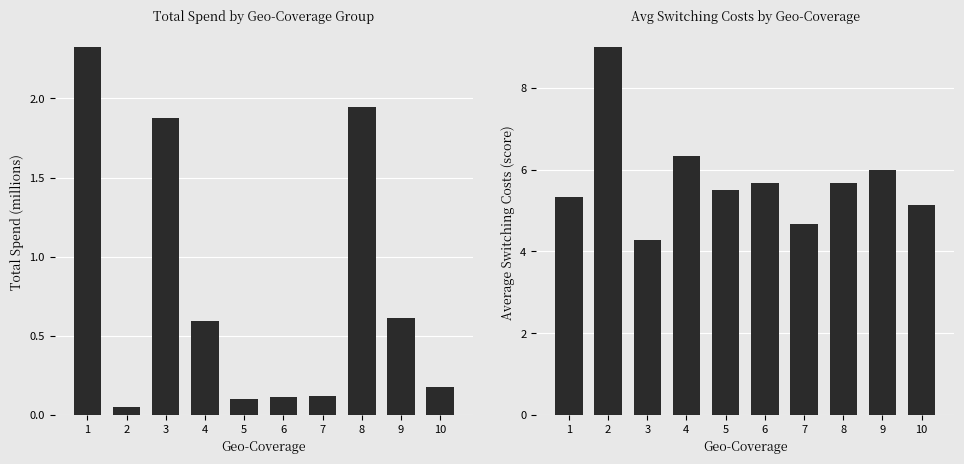

Which label corresponds to the largest value in the chart?

2